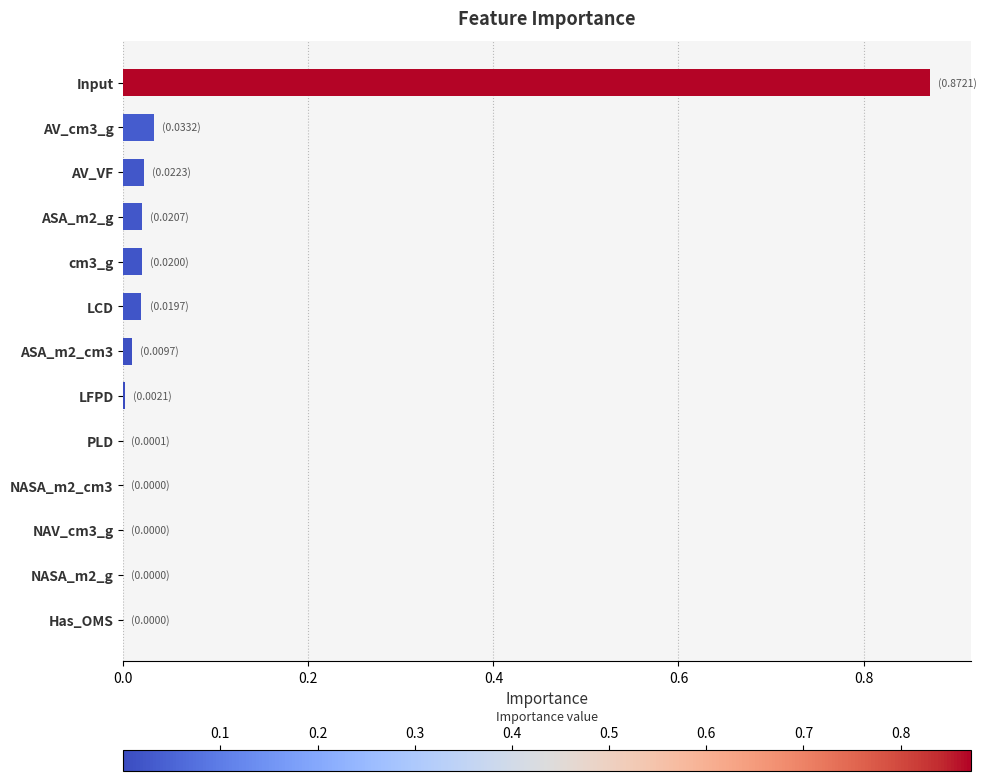

What is the sum of all values?

1.0